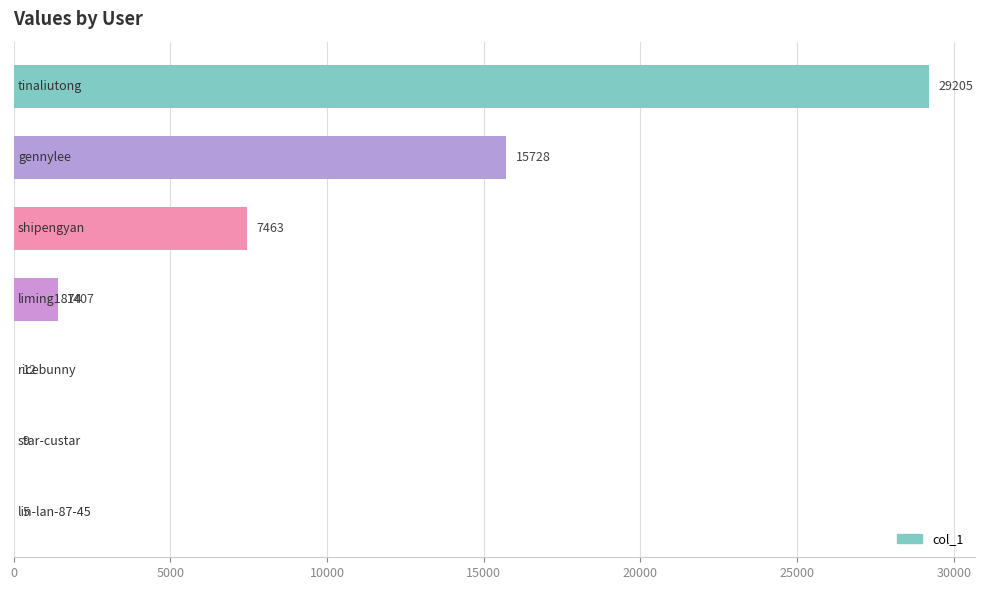

What is the maximum value shown in the chart?

29205